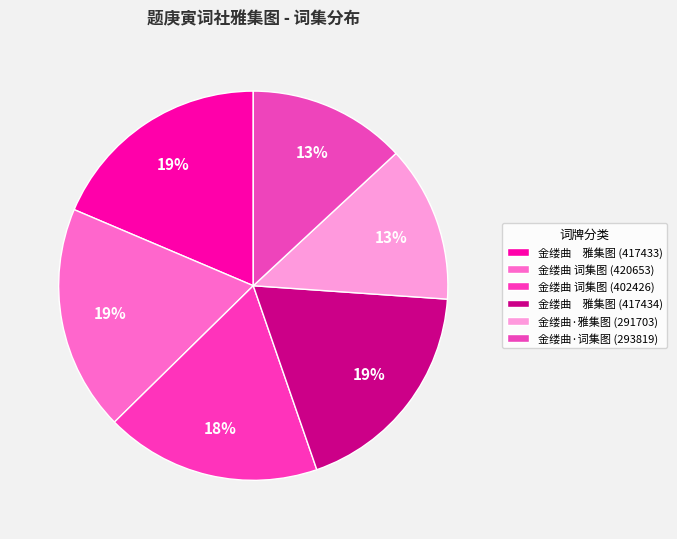

How many slices are in this pie chart?

6